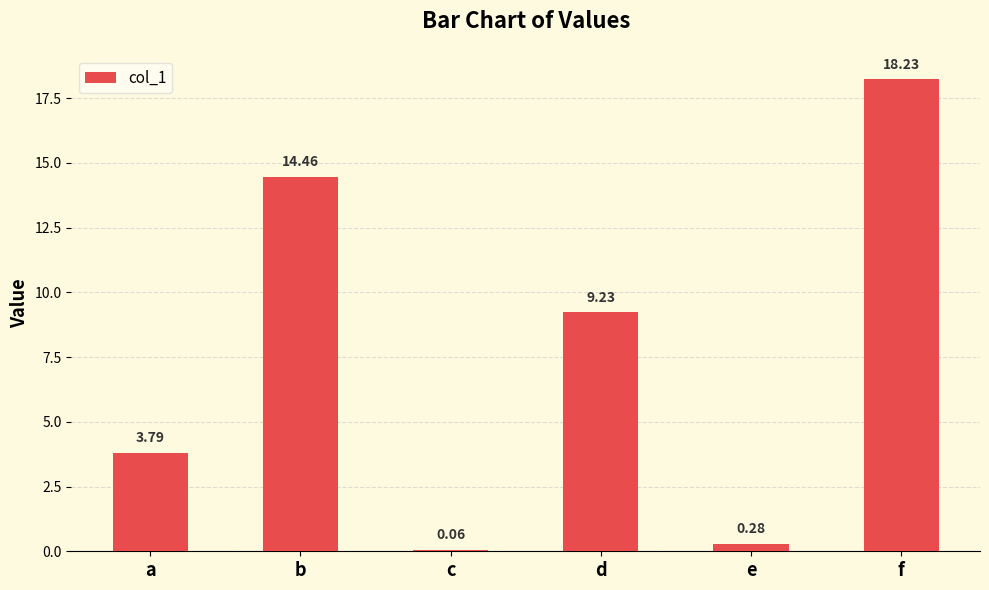

List the labels in order of value, smallest first.

c, e, a, d, b, f